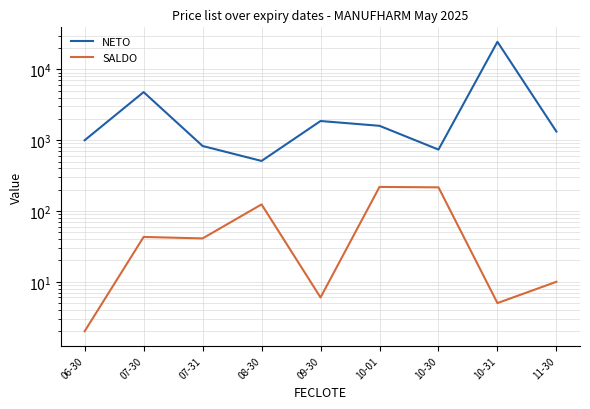

Reading left to right, what are all the values shown in this chart?

NETO: 06-30=1000.0	07-30=4790.0	07-31=830.0	08-30=509.9	09-30=1870.0	10-01=1600.0	10-30=738.2	10-31=24616.2	11-30=1328.0
SALDO: 06-30=2.0	07-30=43.0	07-31=41.0	08-30=124.0	09-30=6.0	10-01=219.0	10-30=216.0	10-31=5.0	11-30=10.0